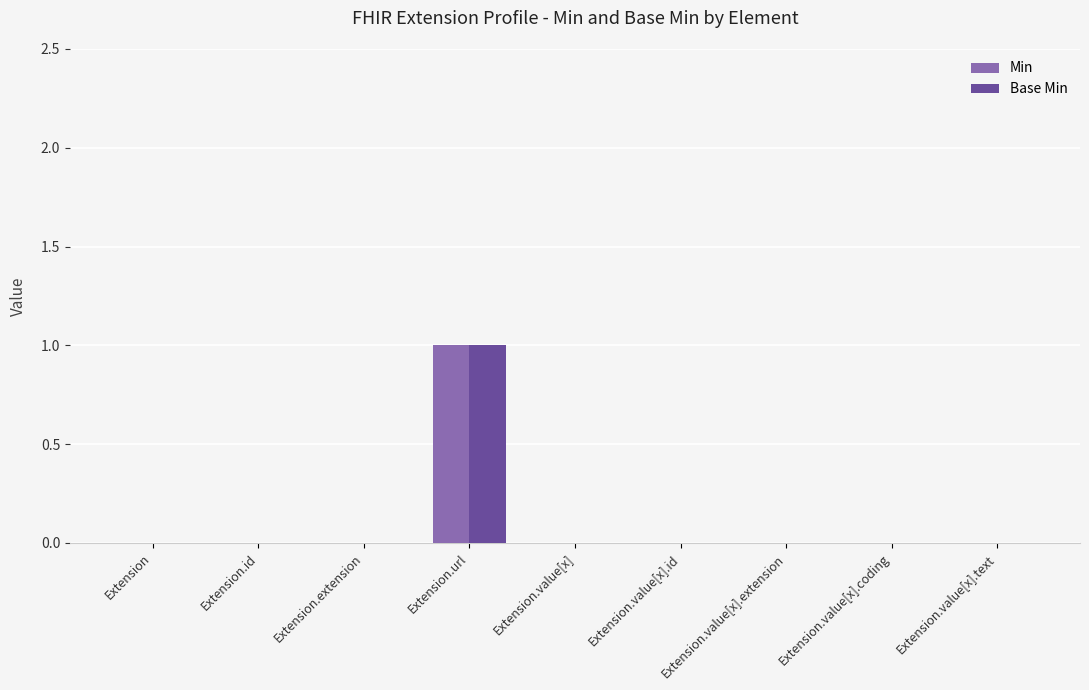

At which category is the sum across all series the highest?

Extension.url